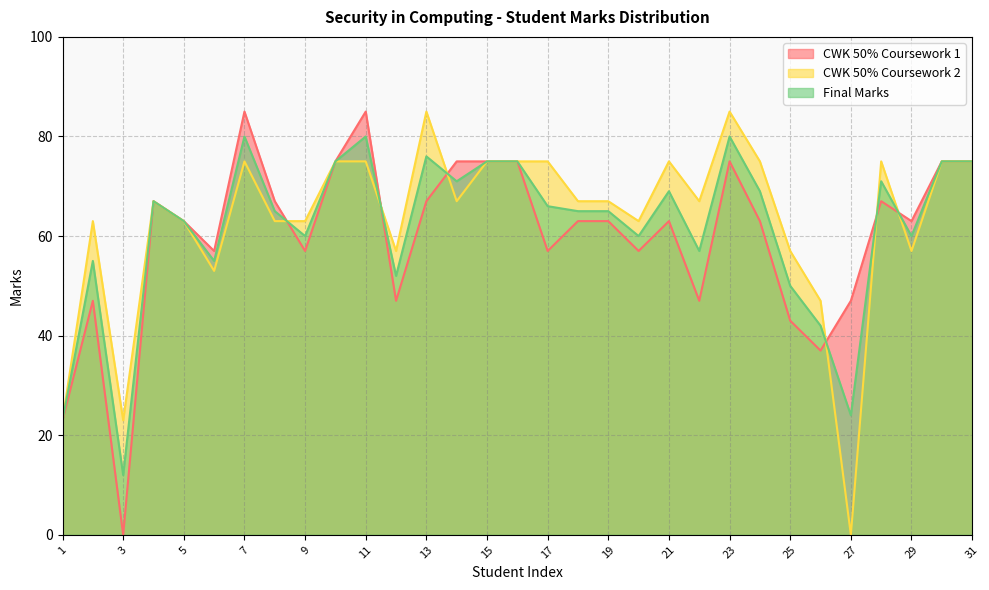

How many values in CWK 50% Coursework 1 are above zero?

30